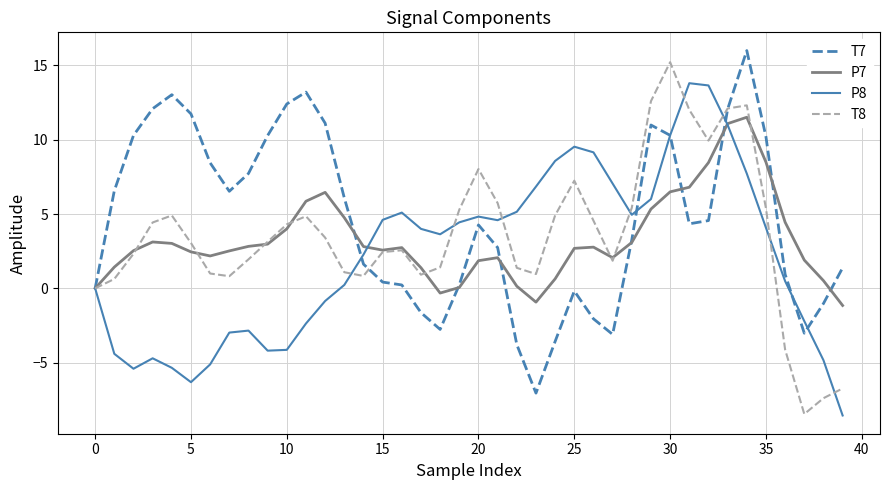

Which series has the widest spread of values?

T8